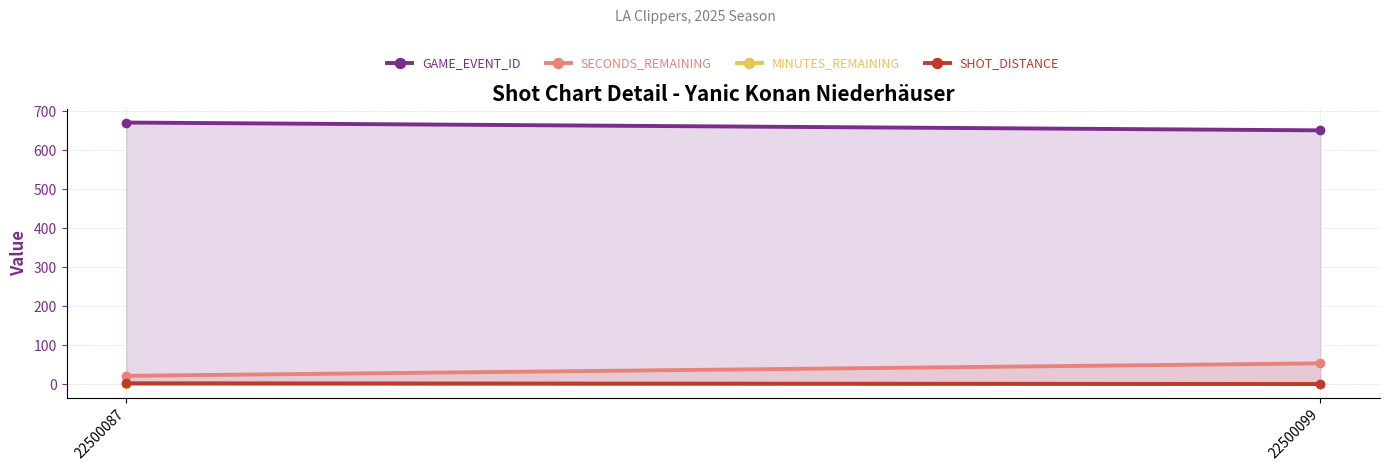

Which series has the largest total across all categories?

GAME_EVENT_ID